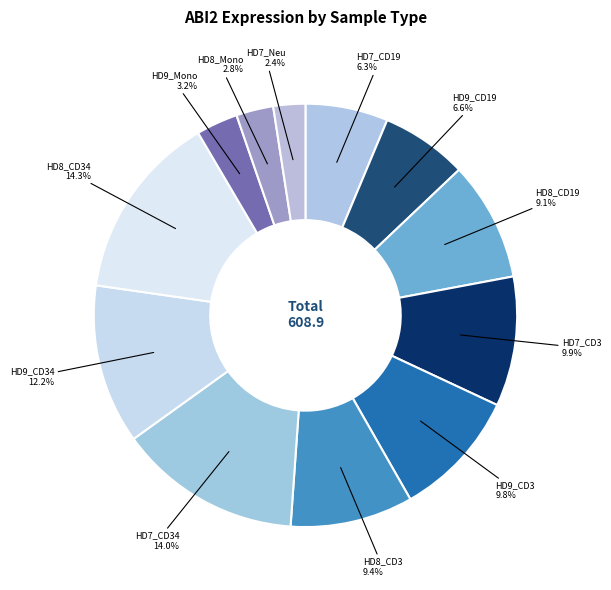

Which slice is the largest?

HD8_CD34